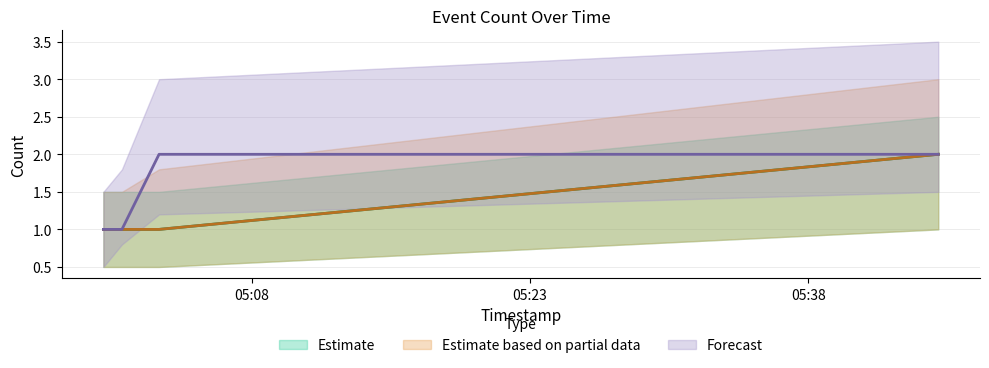

Reading left to right, extract all data points from this chart.

Estimate: 1	1	1	2
Estimate based on partial data: 1	1	1	2
Forecast: 1	1	2	2